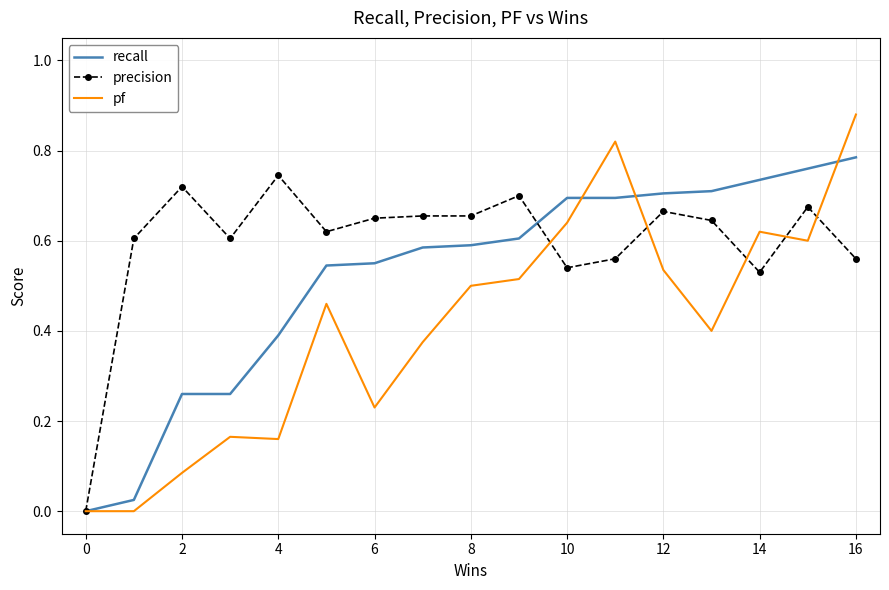

List the series in order of their overall mean, highest first.

precision, recall, pf